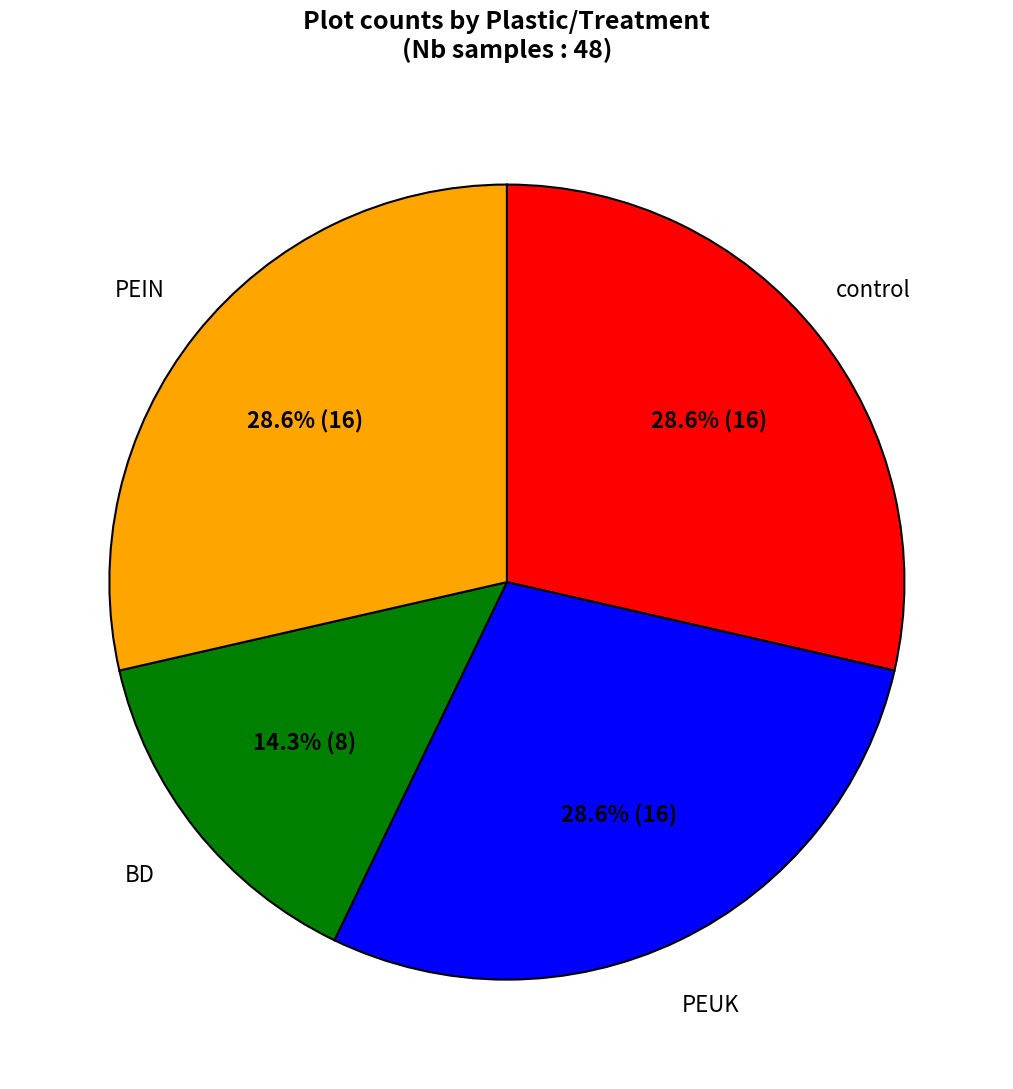

Is there any slice that represents more than half of the pie?

No